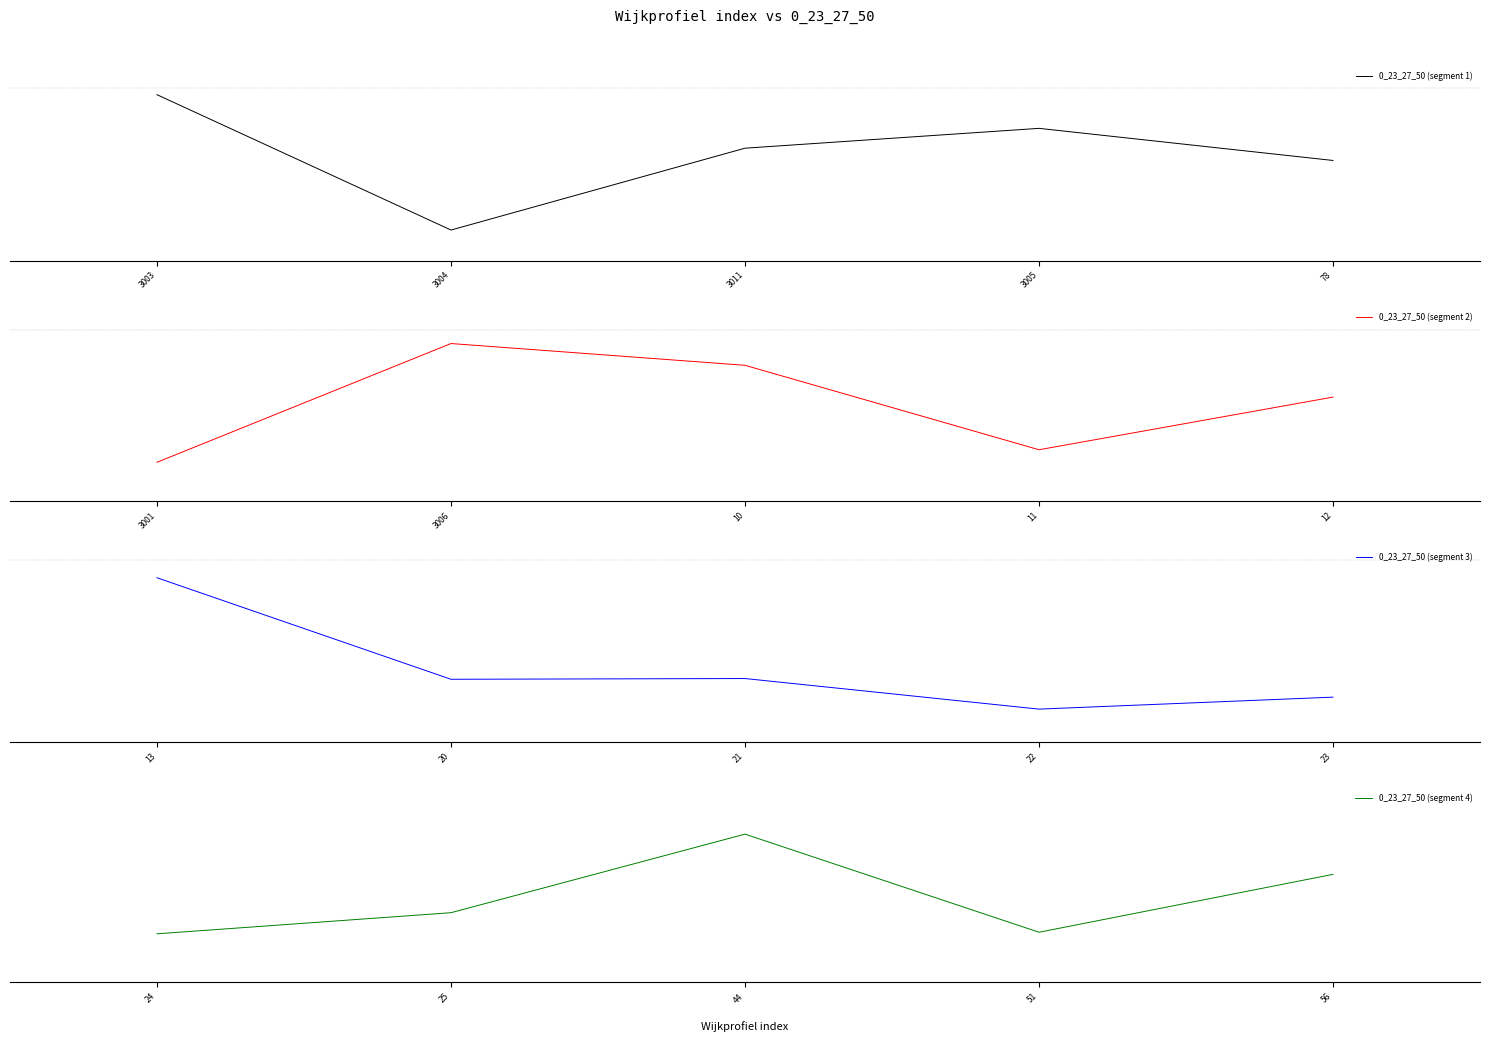

Reading left to right, list all the values displayed in this chart.

0_23_27_50 (segment 1): -0.1	-1.4	-0.6	-0.4	-0.7
0_23_27_50 (segment 2): -1.0	-0.1	-0.3	-0.9	-0.5
0_23_27_50 (segment 3): -0.2	-1.1	-1.1	-1.4	-1.3
0_23_27_50 (segment 4): -0.9	-0.8	-0.3	-0.9	-0.6